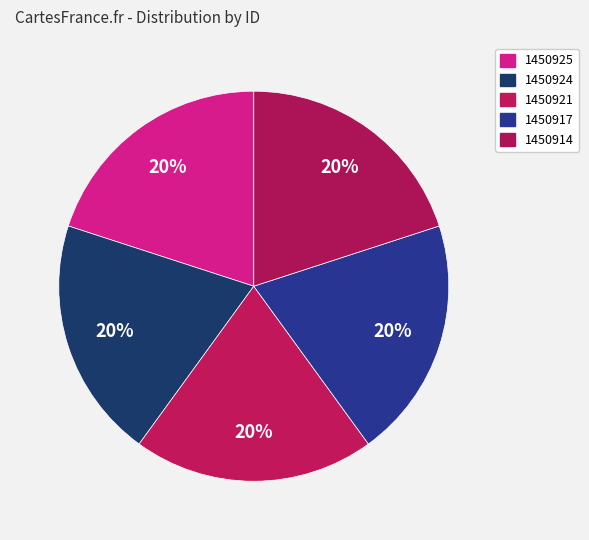

To the nearest percent, what portion does 1450925 represent?

20%